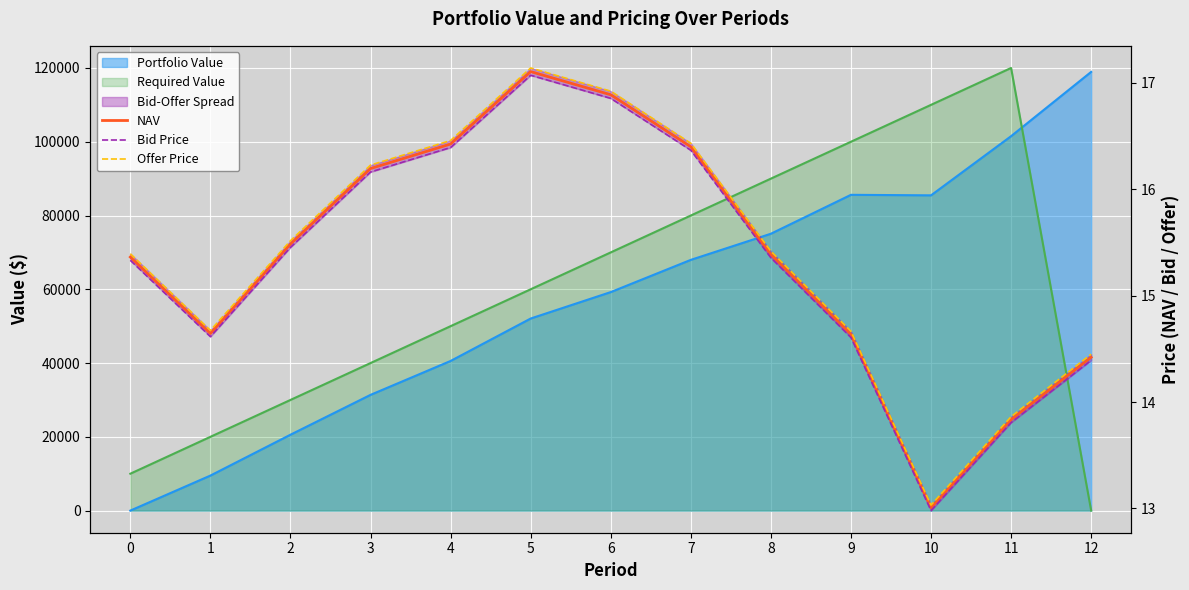

What is the highest value of the Bid Price series?

17.1